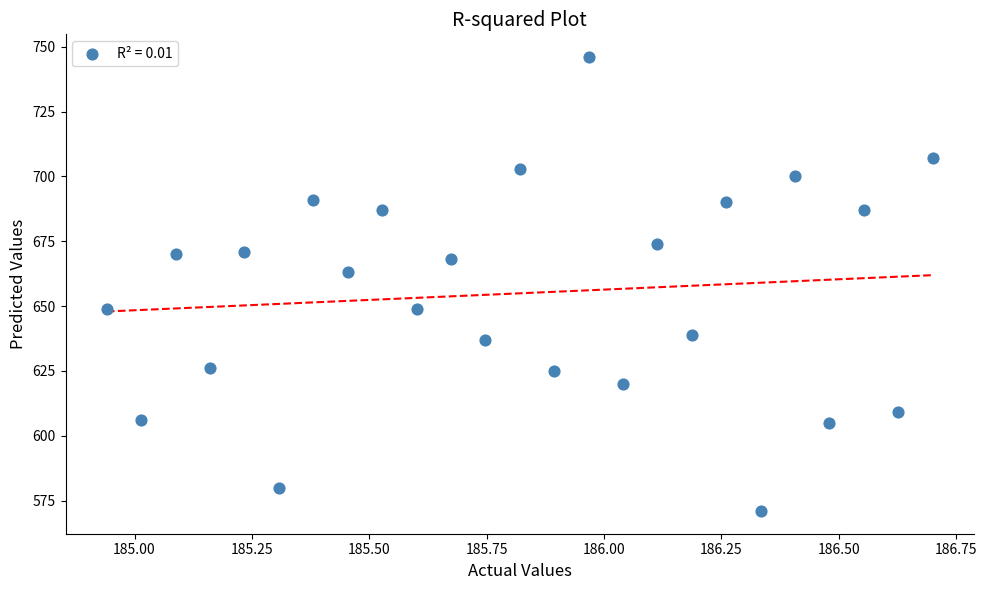

What is the range of Y values (max minus min)?

175